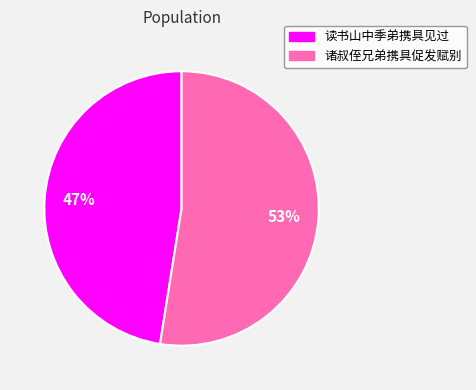

To the nearest percent, what percentage of the pie is 诸叔侄兄弟携具促发赋别?

53%